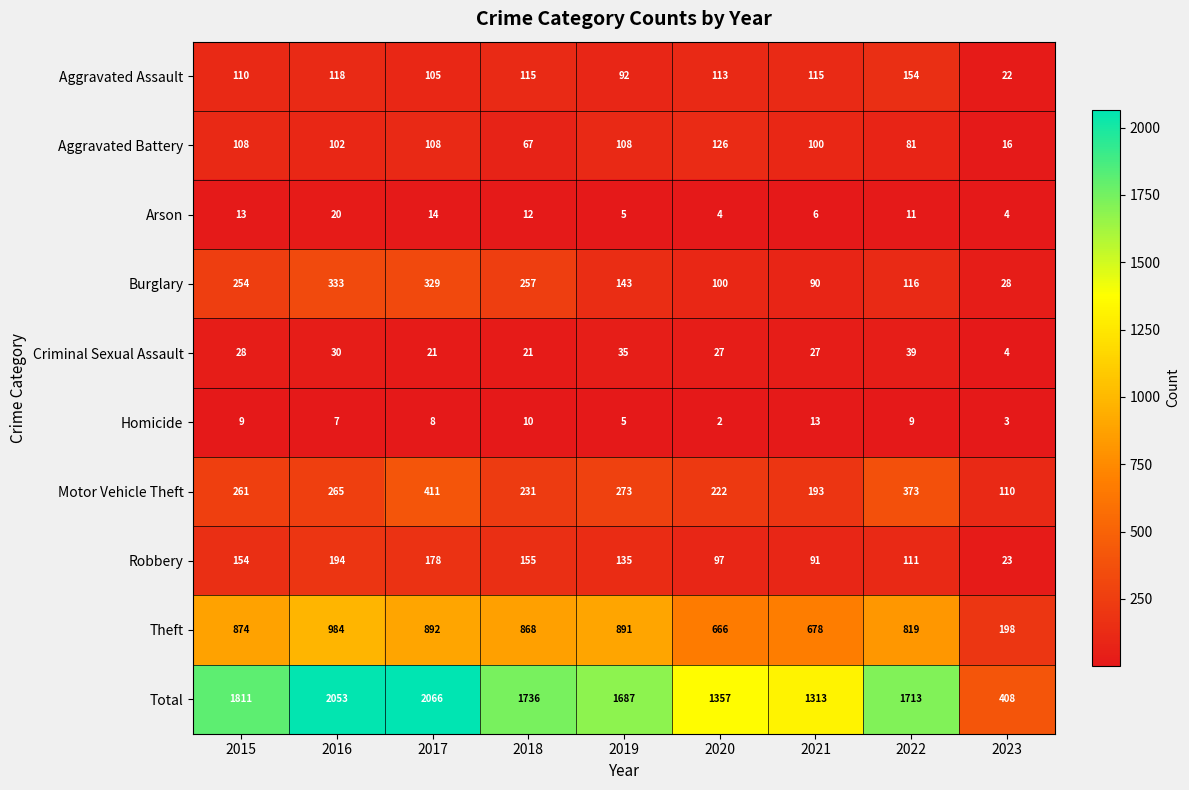

At 2015, list the series in order from smallest to largest.

Homicide, Arson, Criminal Sexual Assault, Aggravated Battery, Aggravated Assault, Robbery, Burglary, Motor Vehicle Theft, Theft, Total